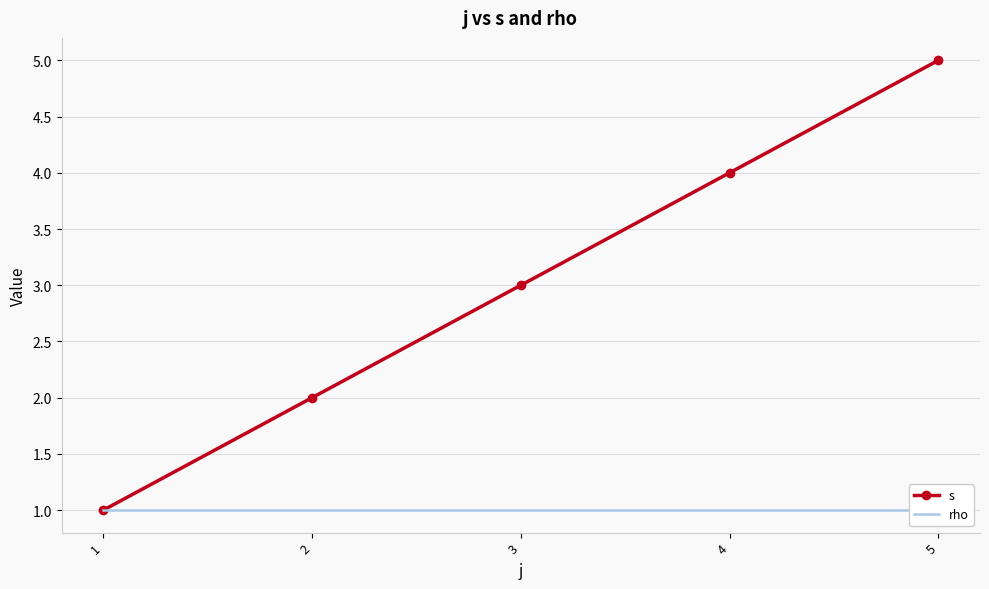

What is the difference between the second highest and minimum values in the s series?

3